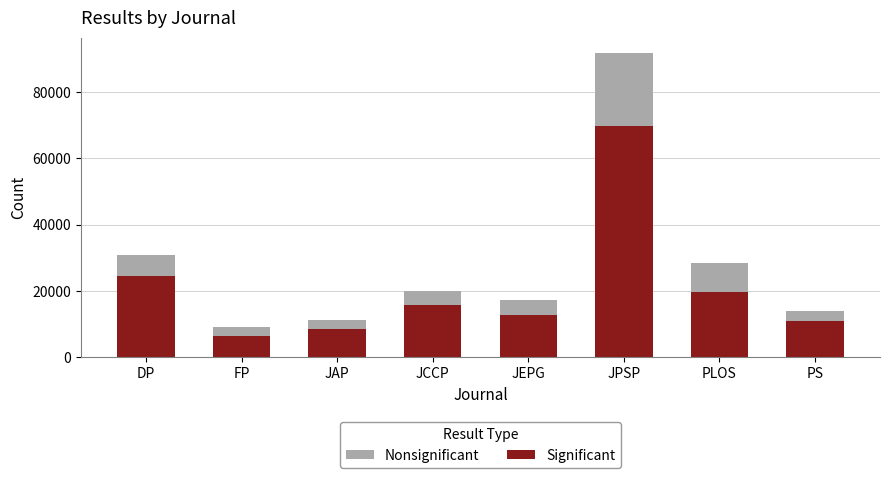

Are the bars grouped side by side (vs. stacked)?

No